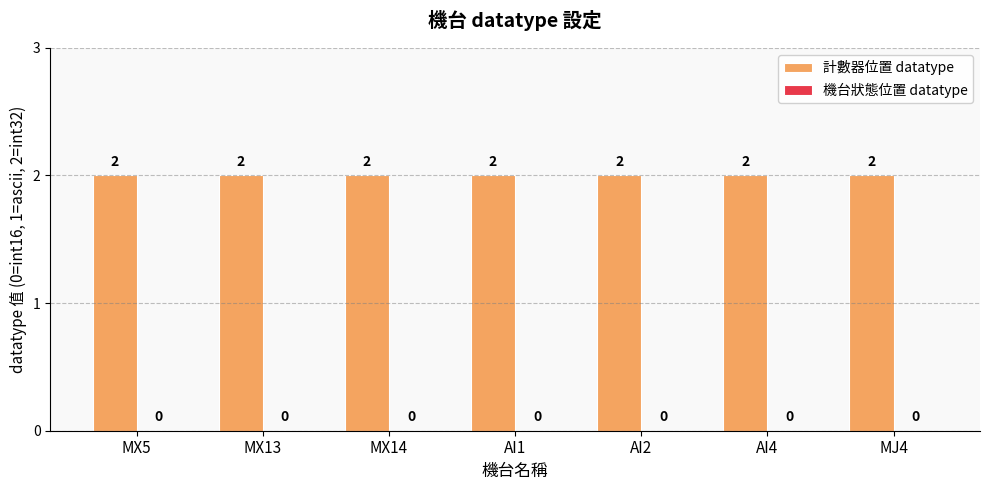

Reading left to right, transcribe all the data shown in this chart.

計數器位置 datatype: 2	2	2	2	2	2	2
機台狀態位置 datatype: 0	0	0	0	0	0	0